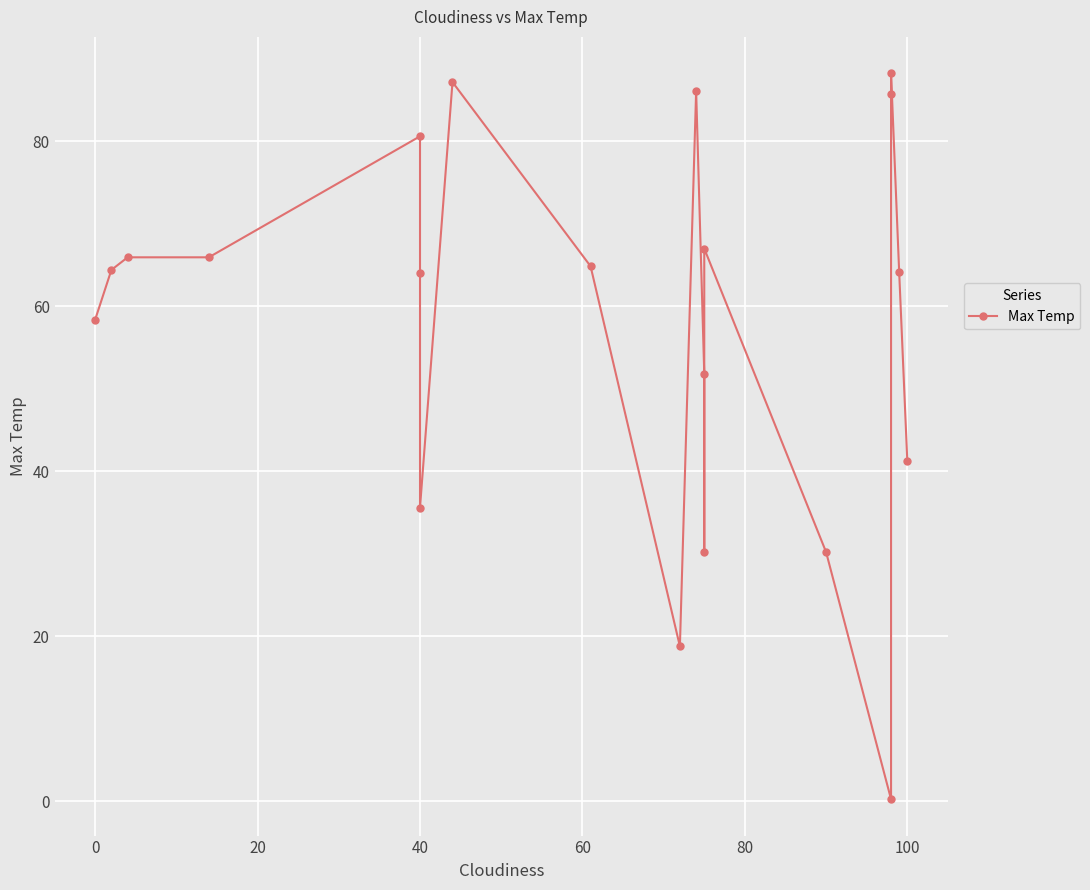

How many lines are shown in the chart?

1